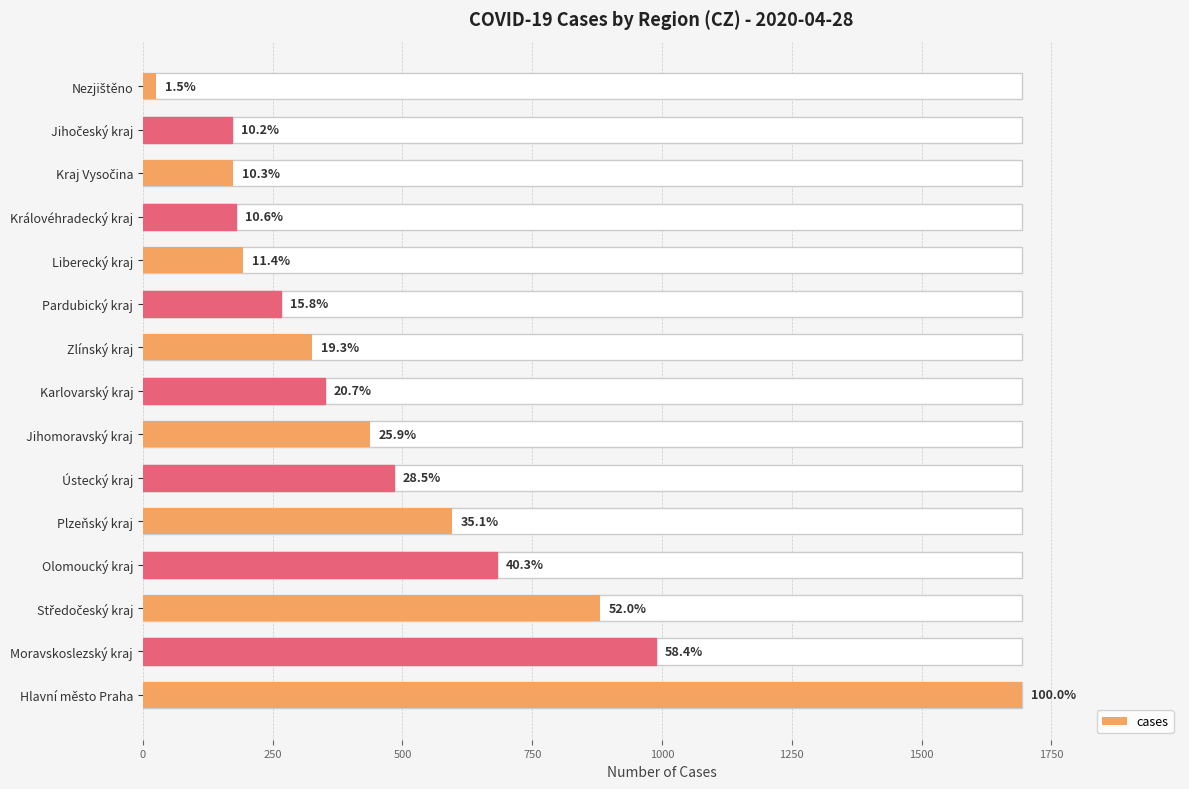

What is the minimum value shown in the chart?

26